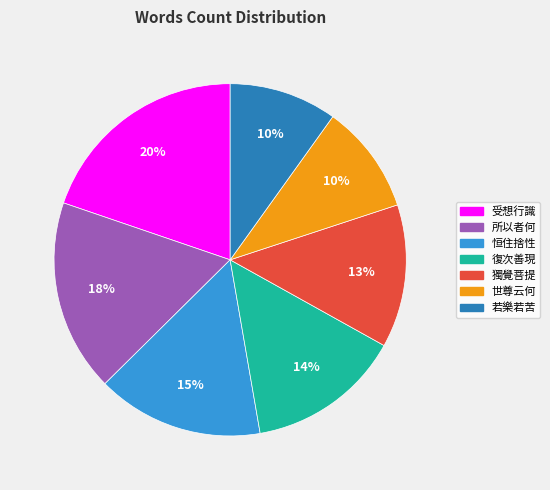

How many slices are in this pie chart?

7